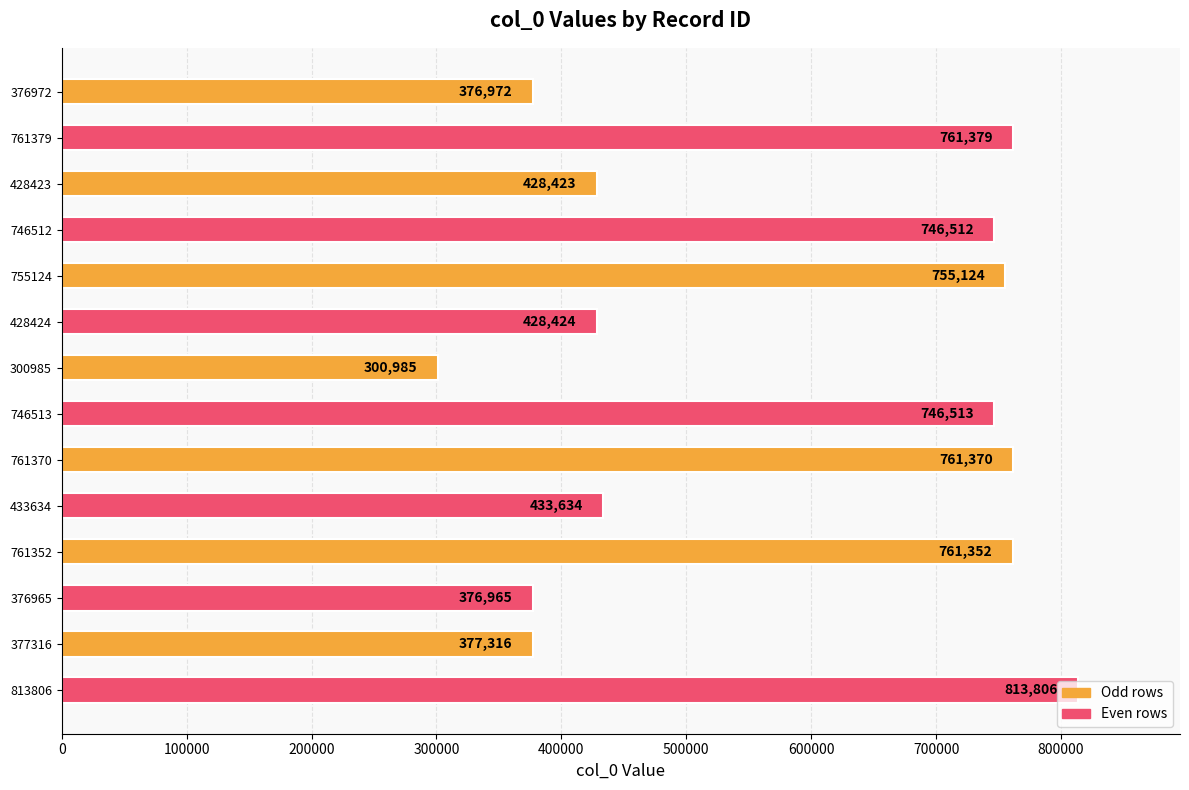

Approximately how many times larger is the value at 761370 compared to 746512?

1.0